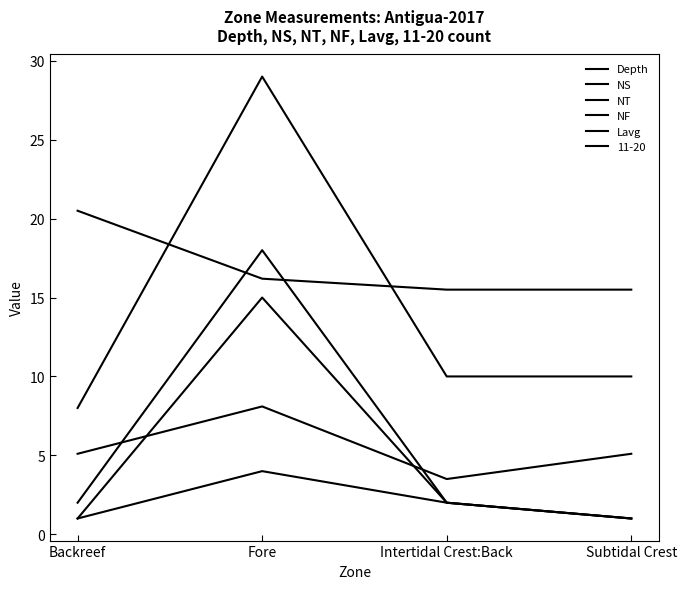

Between Intertidal Crest:Back and Subtidal Crest, which series saw the biggest shift?

Depth